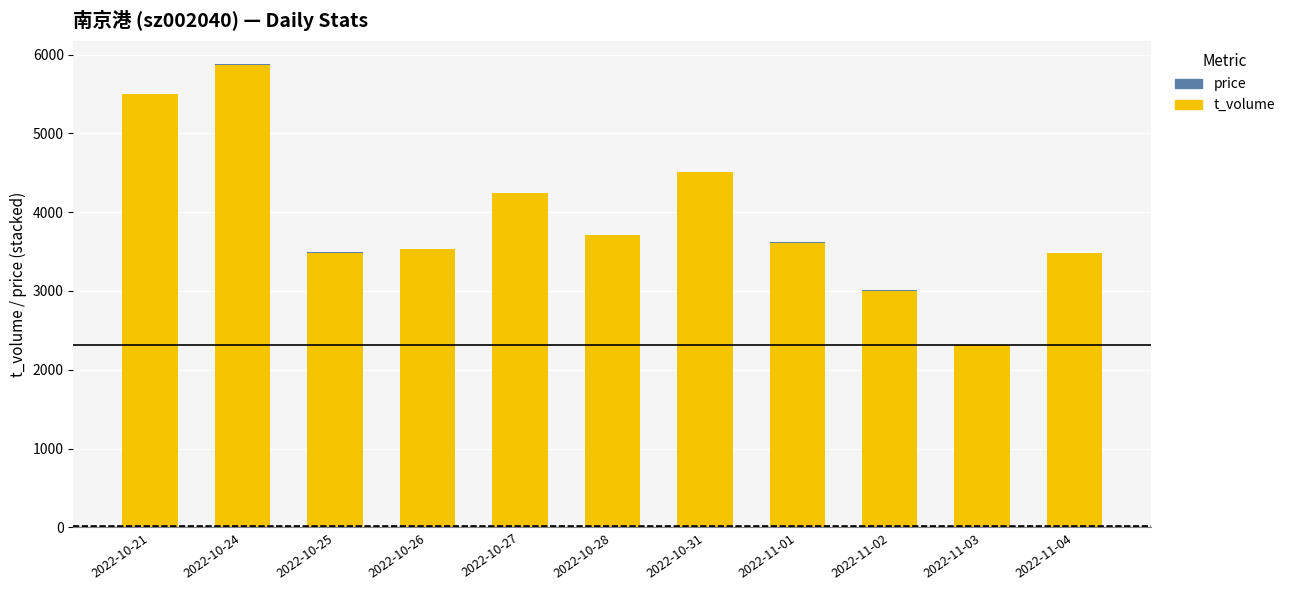

At which label is t_volume closest to 4093?

2022-10-27